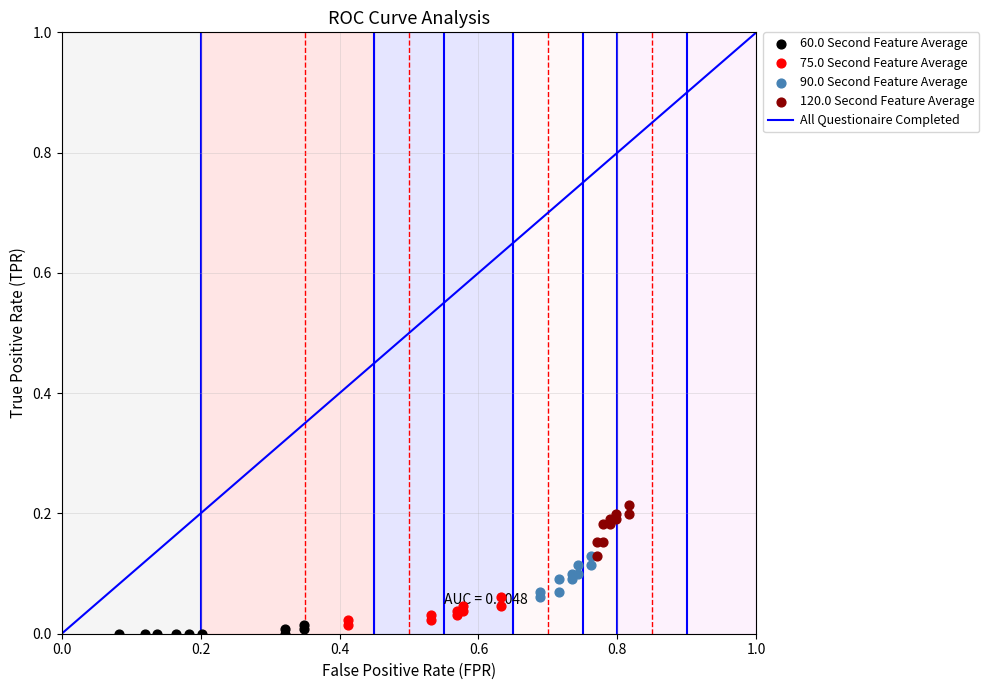

Which series reaches the maximum Y coordinate?

120.0 Second Feature Average